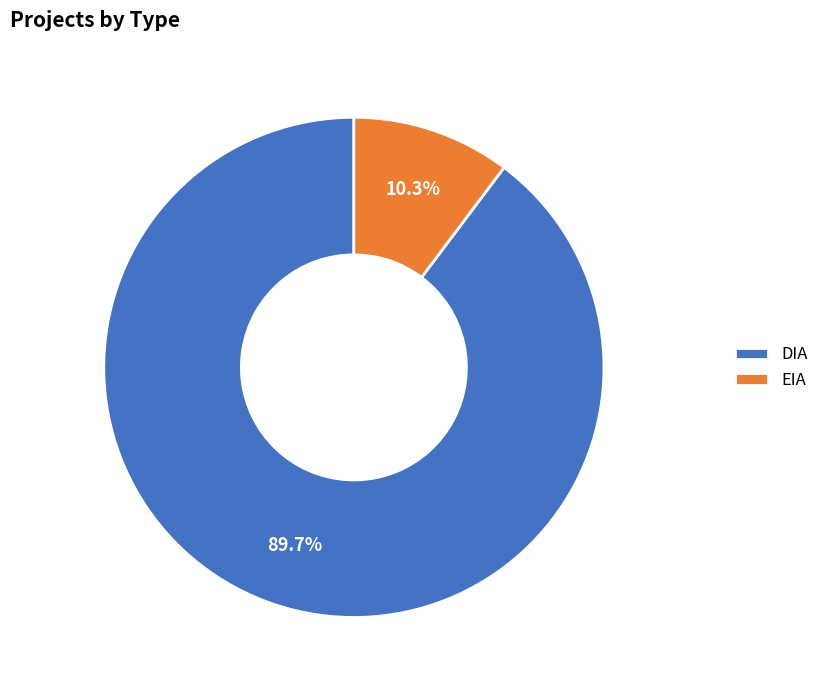

Which slice is the smallest?

EIA